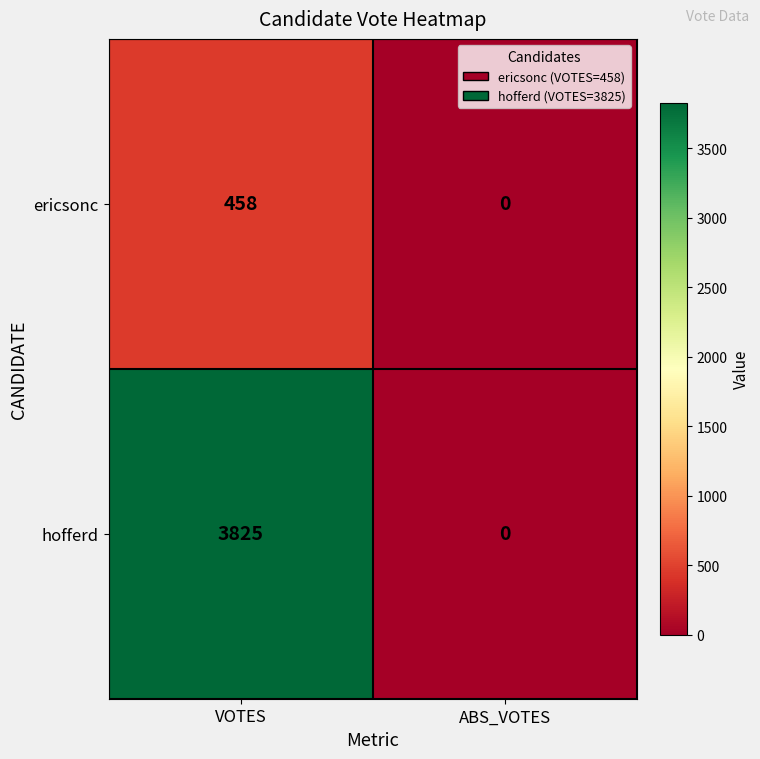

Which category has the highest value across all series?

VOTES